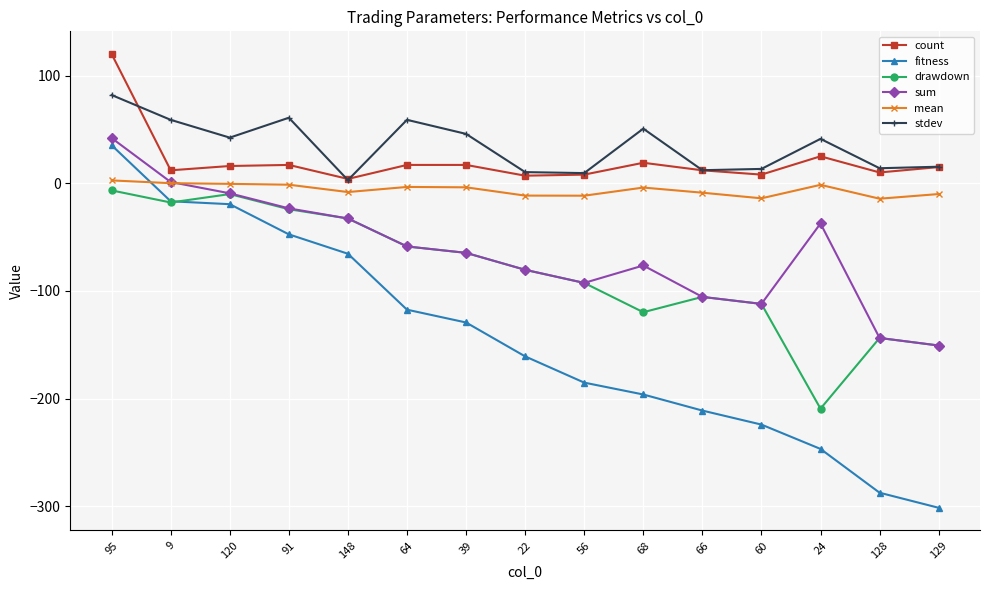

How many data points in fitness are above -160?

7